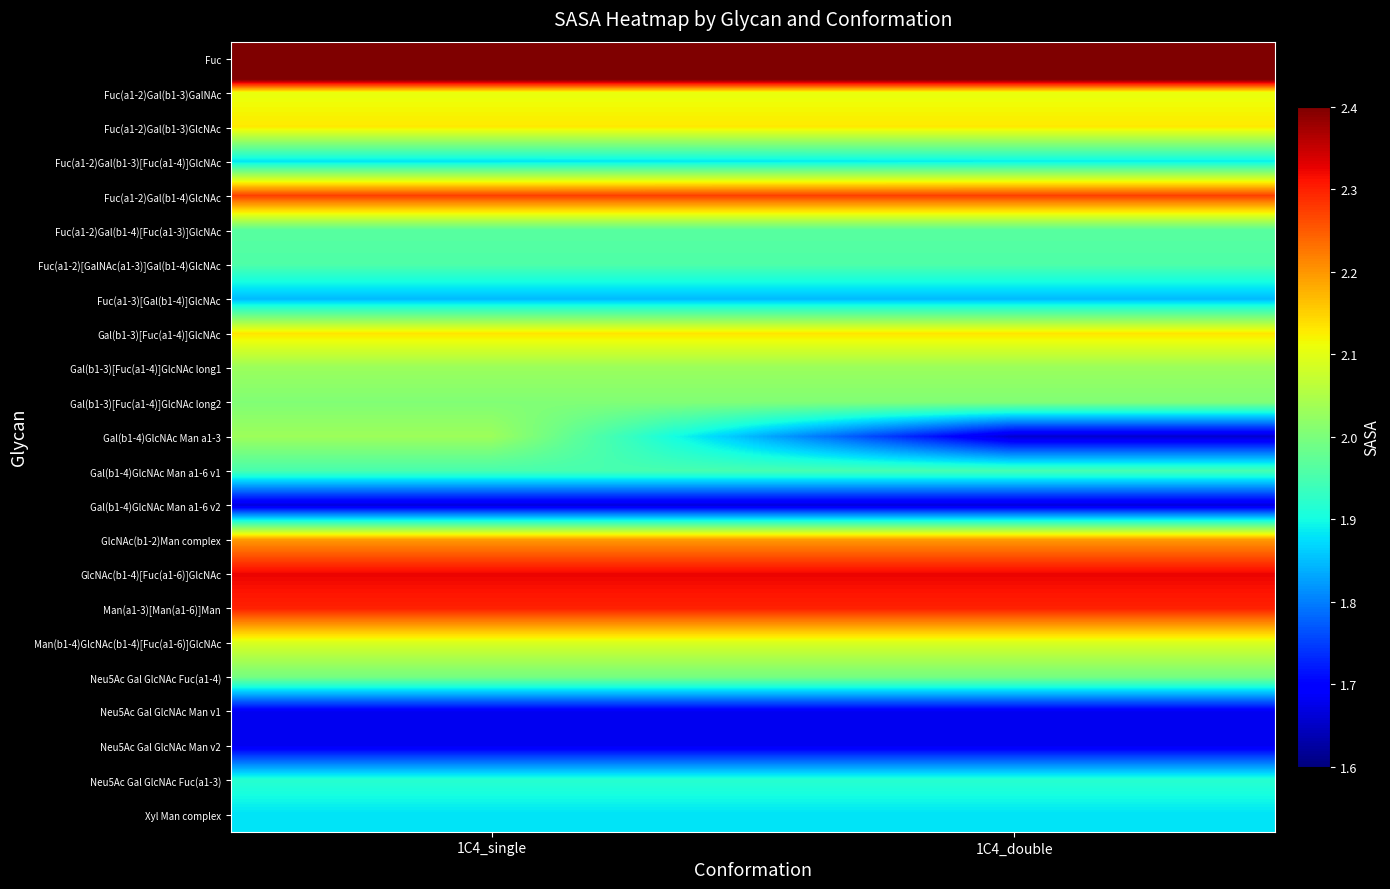

Which has a higher value, 1C4_double or 1C4_single?

1C4_double